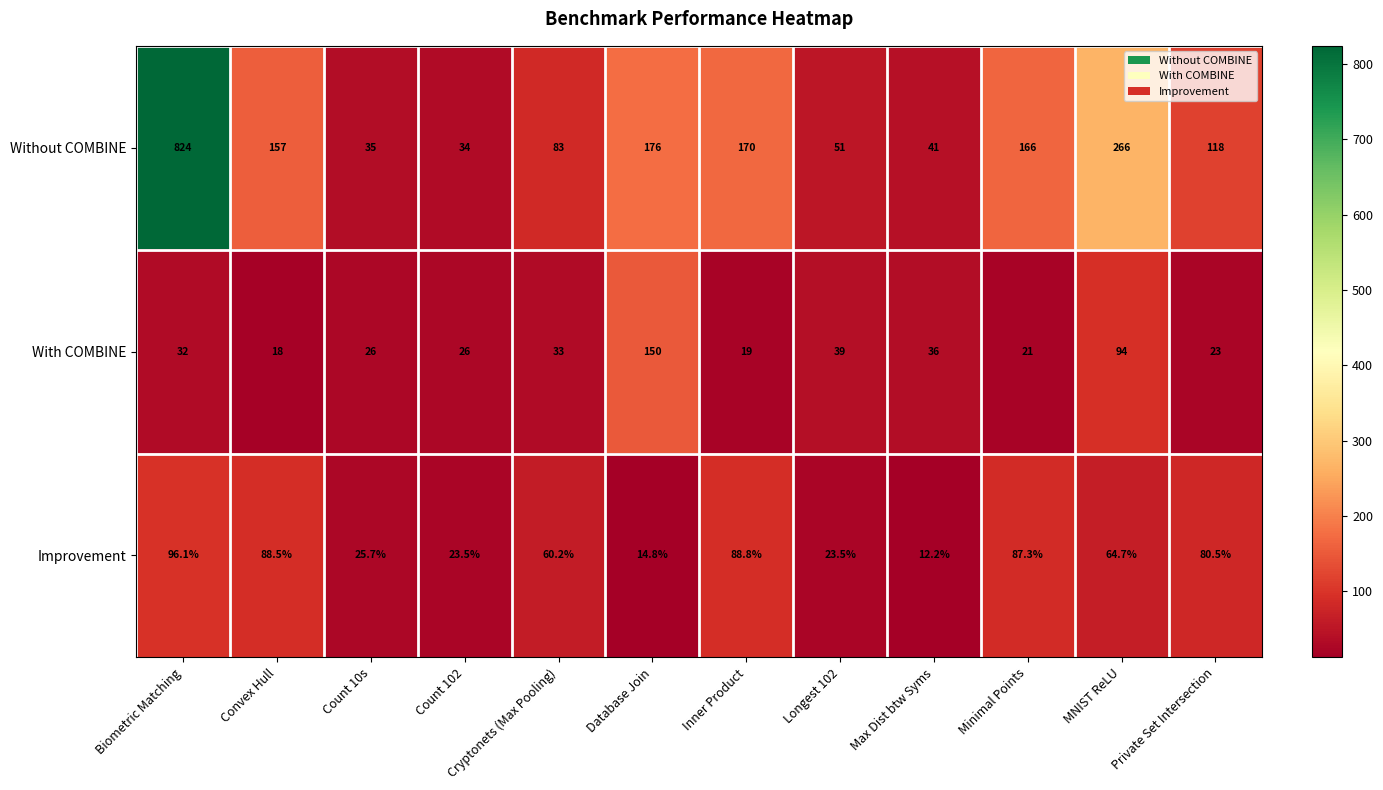

Rank the series by their maximum value, from lowest to highest.

Improvement, With COMBINE, Without COMBINE